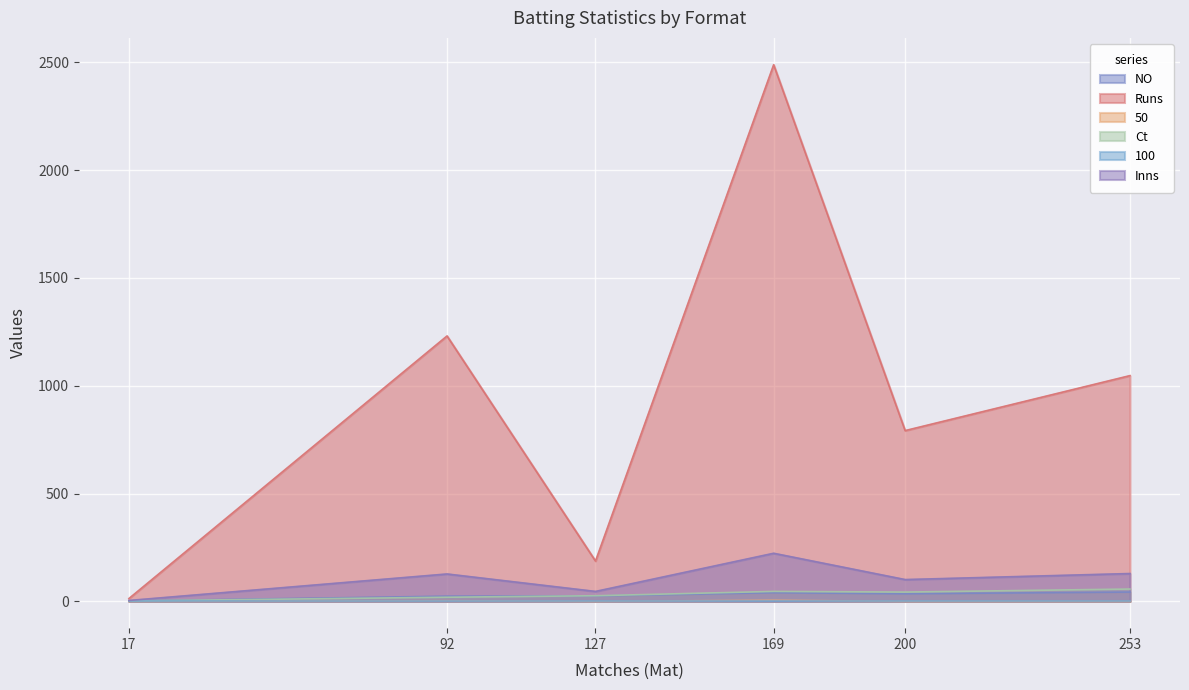

Does the chart display data point markers on the line(s)?

No